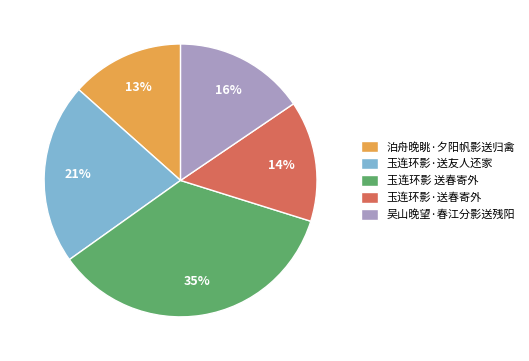

What percentage is the 吴山晚望·春江分影送残阳 slice, to the nearest percent?

16%